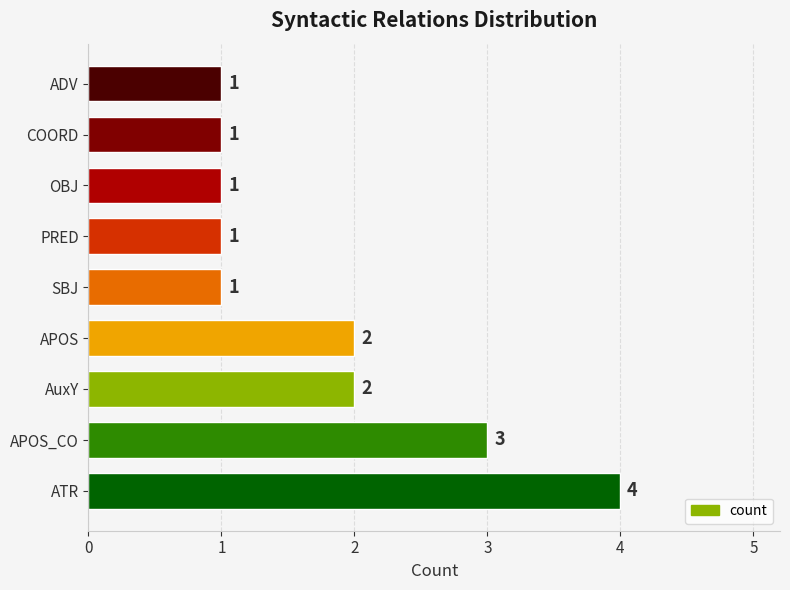

Count the values in the range 1 to 2.

7